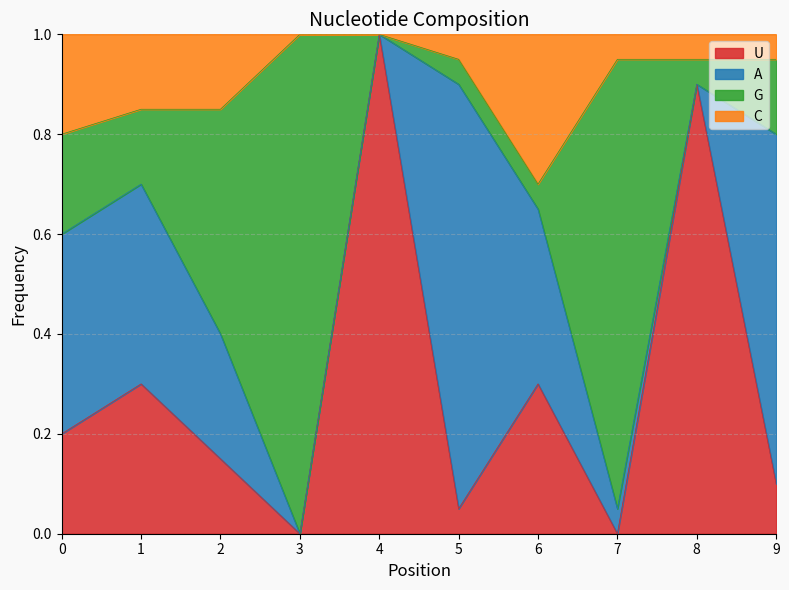

What is the total value across all series at 5?

1.0